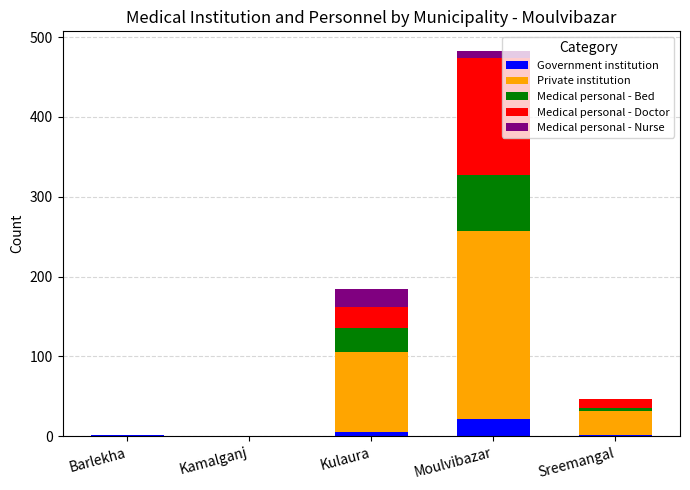

Which category has the highest value in the Government institution series?

Moulvibazar